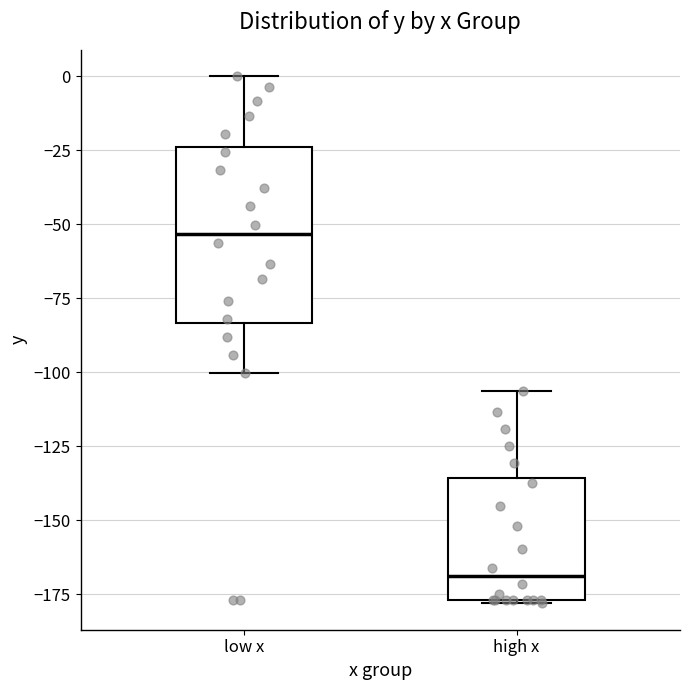

Reading left to right, transcribe this box plot: for each box, give where its median line is, the range the box spans, and where its two whiskers end, as read against the y-axis. The values are not printed on the chart, so give them approximately, as read against the axis.

low x: median -55, box -85 to -25, whiskers -100 to 0
high x: median -170, box -175 to -135, whiskers -180 to -105